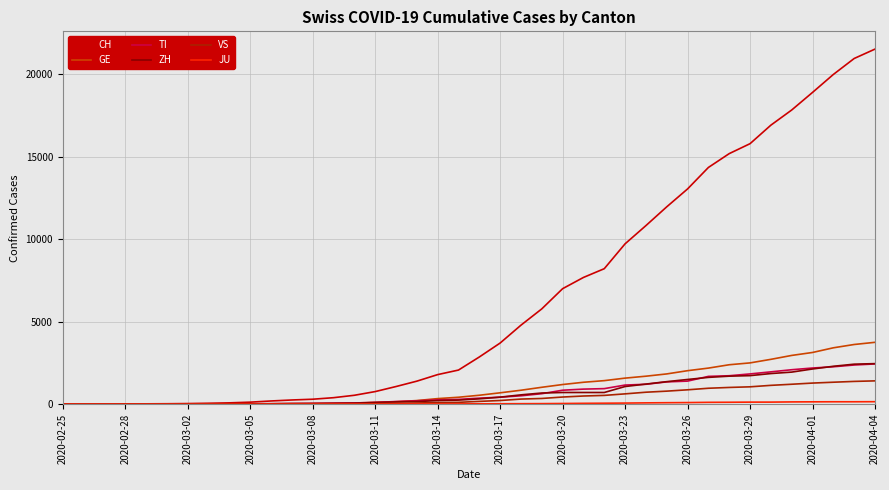

Which series has the largest range (max minus min)?

CH